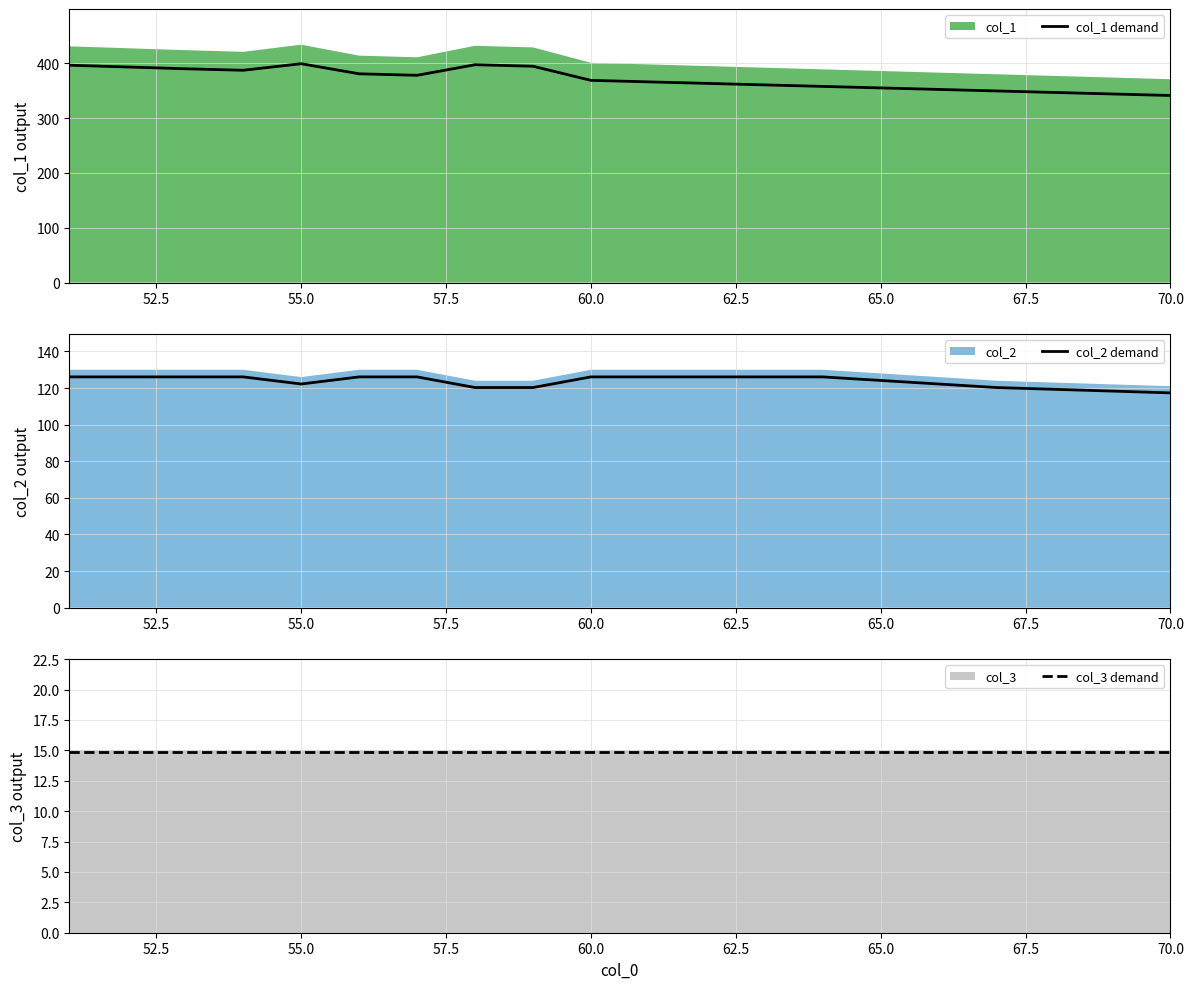

True or false: col_1 demand and col_2 demand intersect in this chart.

False